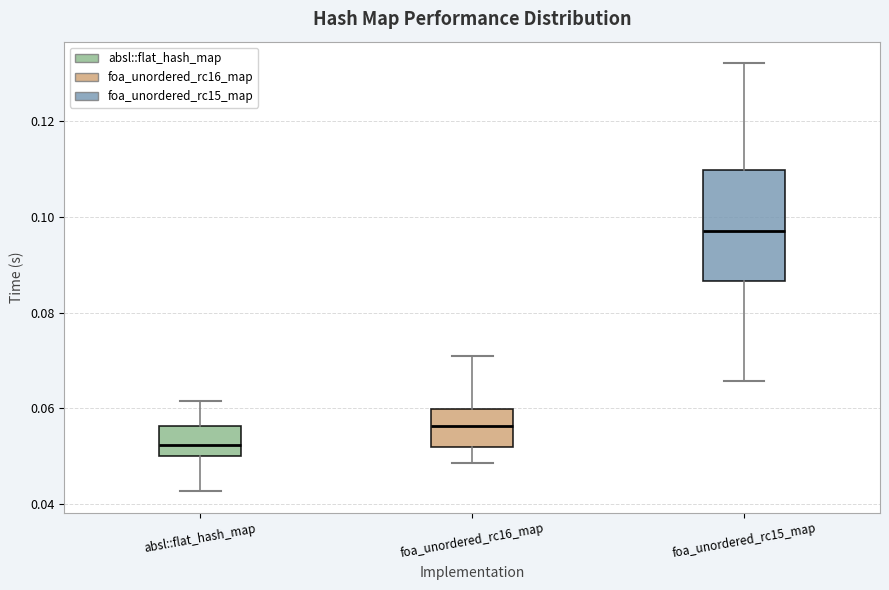

Reading left to right, transcribe this box plot: for each box, give where its median line is, the range the box spans, and where its two whiskers end, as read against the y-axis. The values are not printed on the chart, so give them approximately, as read against the axis.

absl::flat_hash_map: median 0.052, box 0.050 to 0.056, whiskers 0.042 to 0.062
foa_unordered_rc16_map: median 0.056, box 0.052 to 0.060, whiskers 0.048 to 0.072
foa_unordered_rc15_map: median 0.096, box 0.086 to 0.110, whiskers 0.066 to 0.132